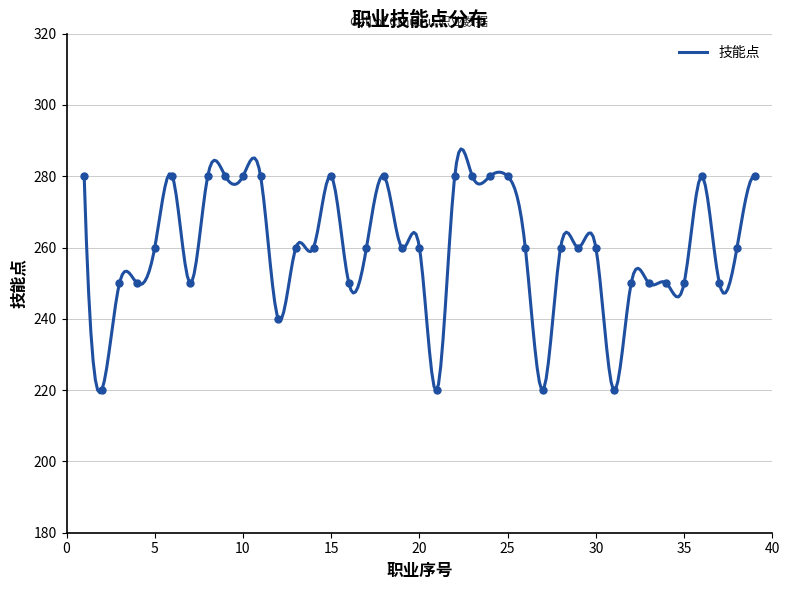

Is it true that the value at 8 is 428?

False